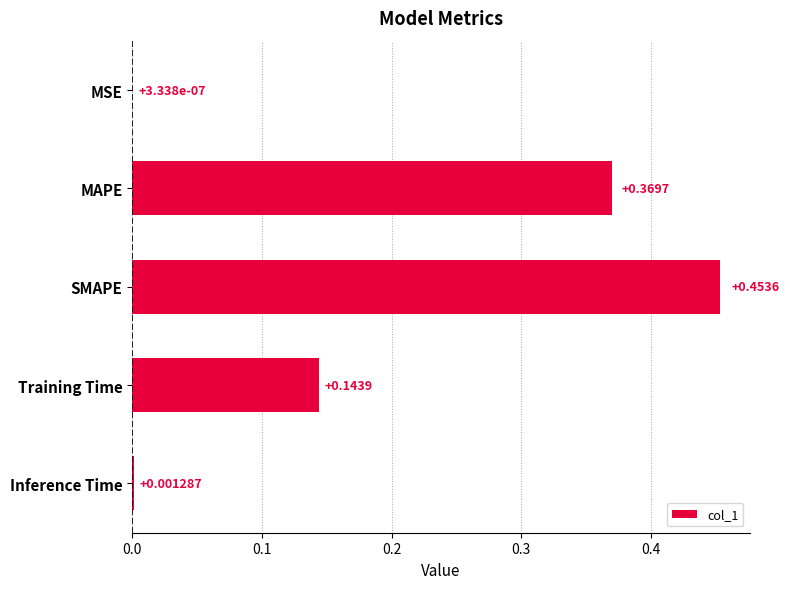

Which category has the highest value across all series?

SMAPE